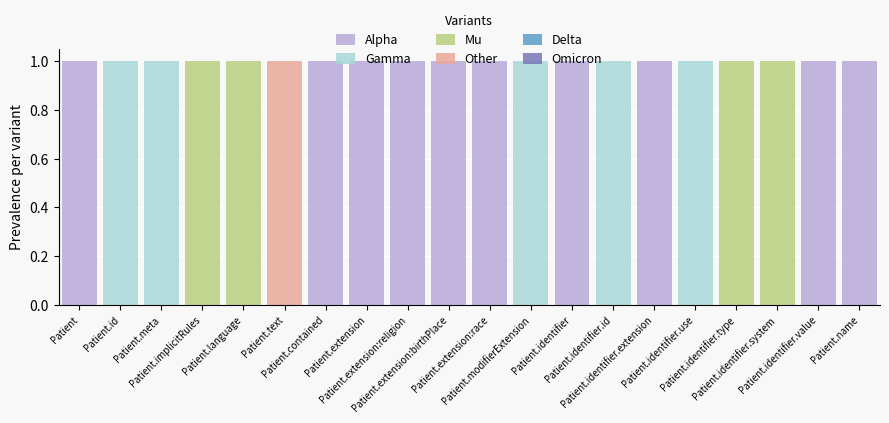

What is the label of the 11th bar from the right?

Patient.extension:birthPlace